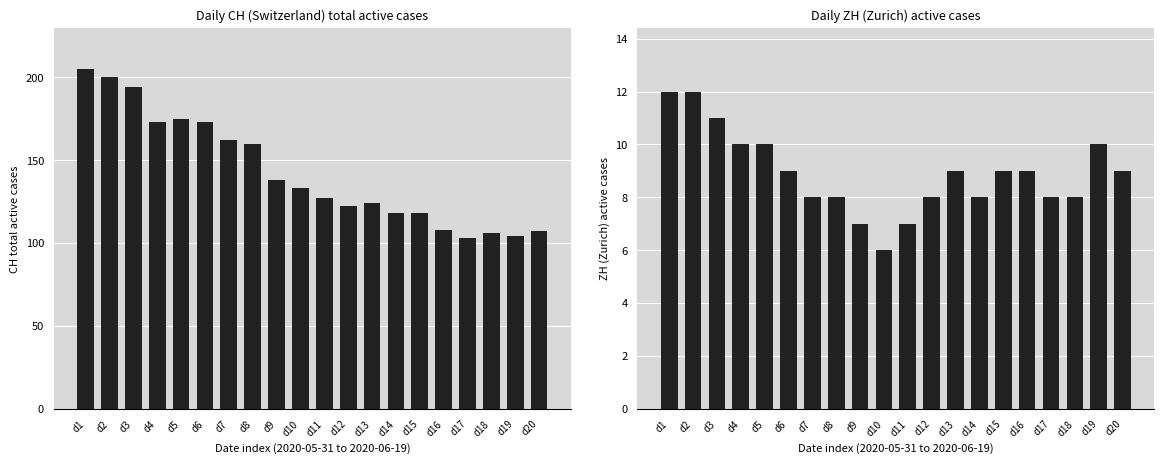

Which series has the largest total across all categories?

CH